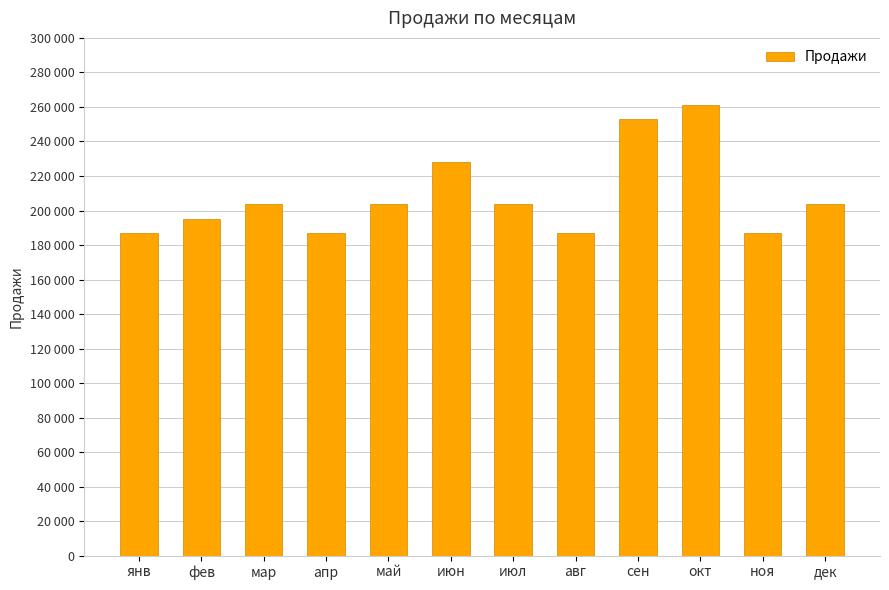

The value at апр is 186983. True or false?

True